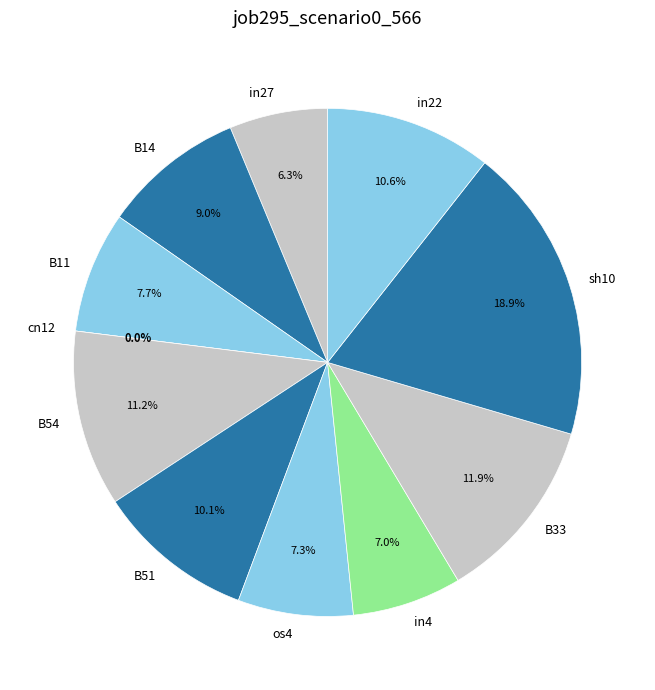

How much of the chart is everything except B11?

92.3%